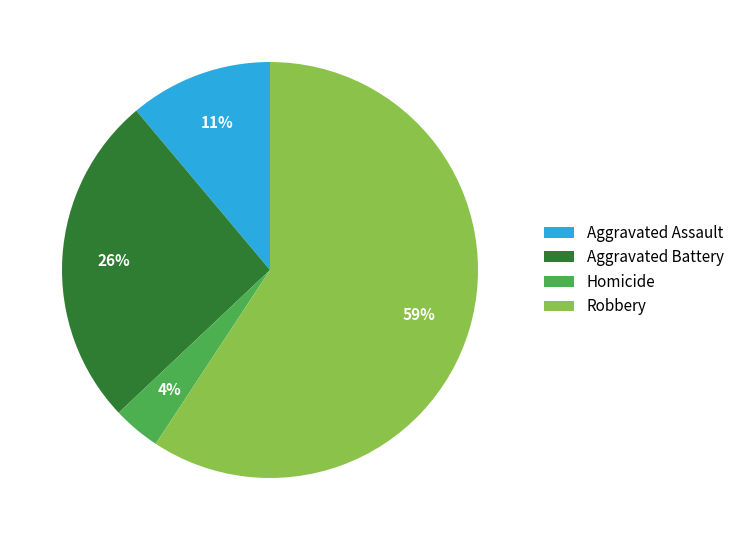

Does any single category account for the majority?

Yes